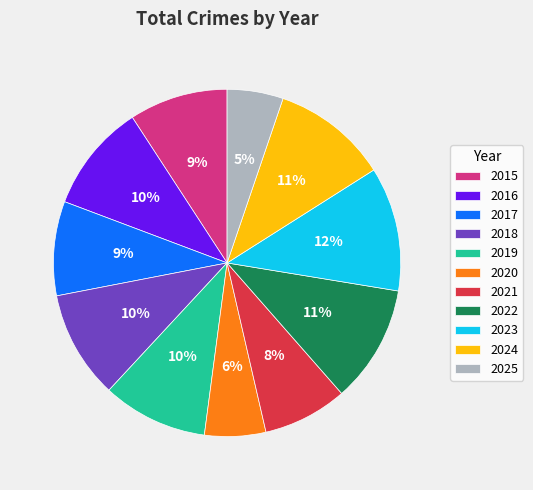

True or false: 2015 accounts for 9% of the total.

True